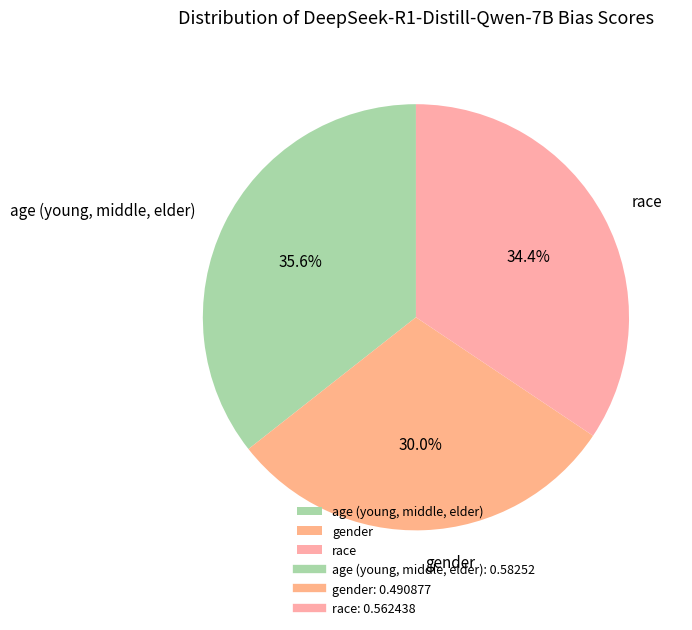

To the nearest percent, what is the difference between the largest and smallest slice percentages?

6%